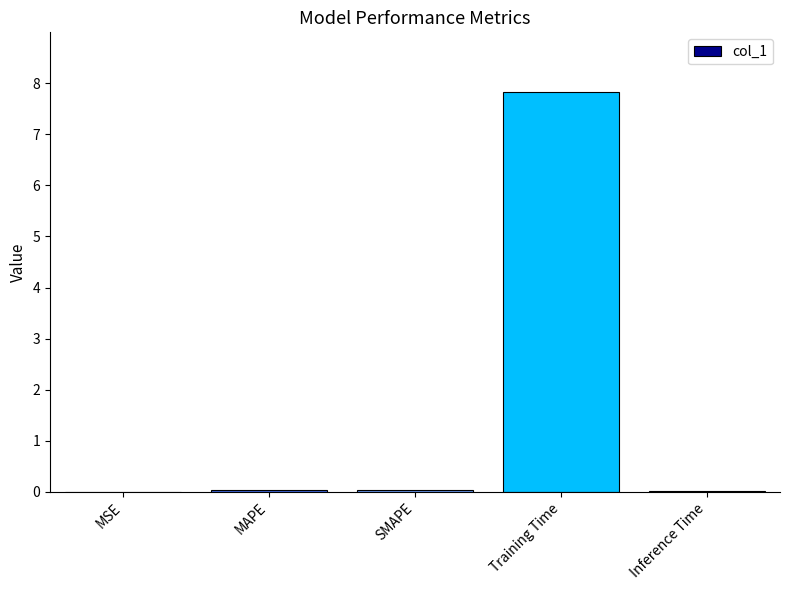

Is it true that the value at Training Time is 12.3?

False